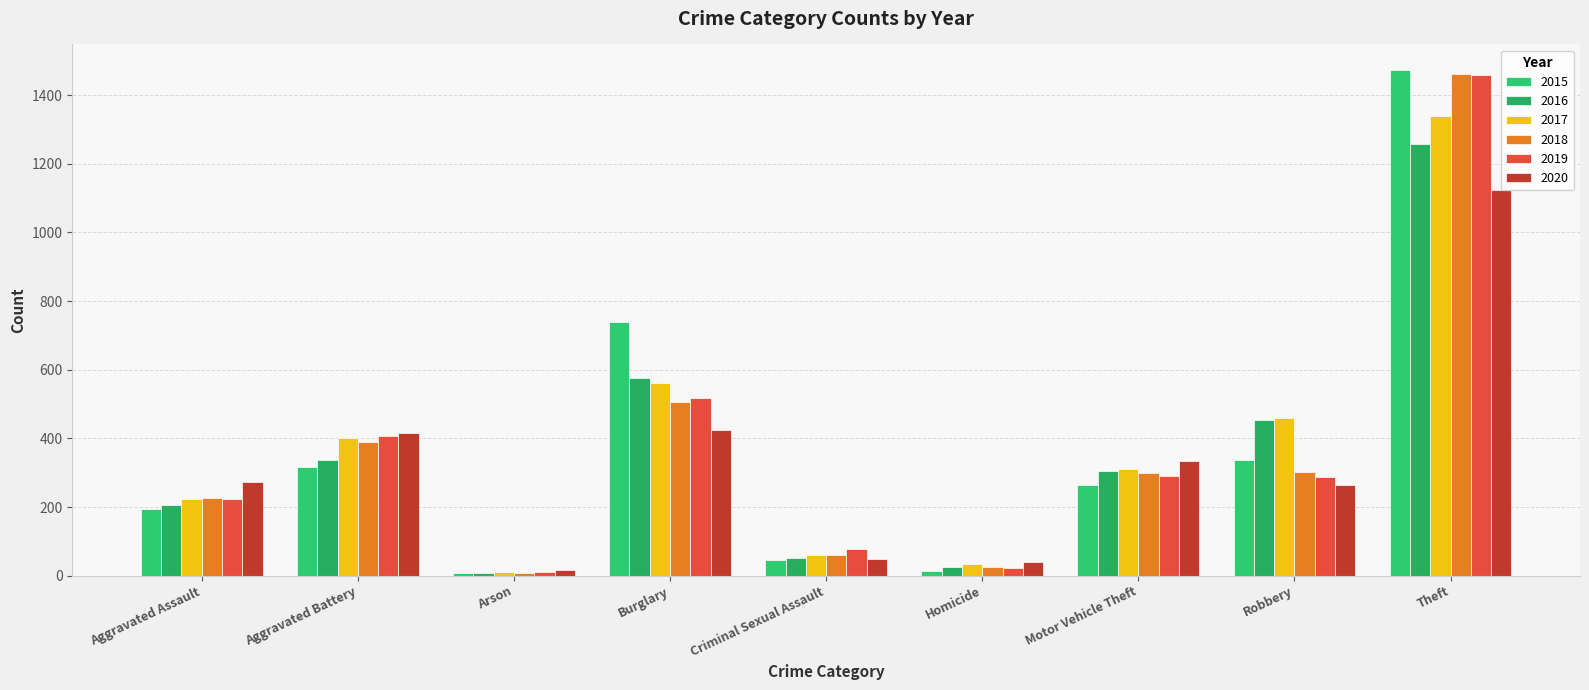

What are all the series names shown in the legend?

2015, 2016, 2017, 2018, 2019, 2020